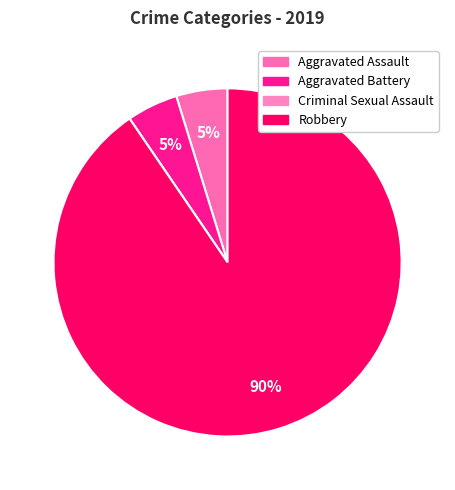

Which category has the smallest portion of the pie?

Criminal Sexual Assault